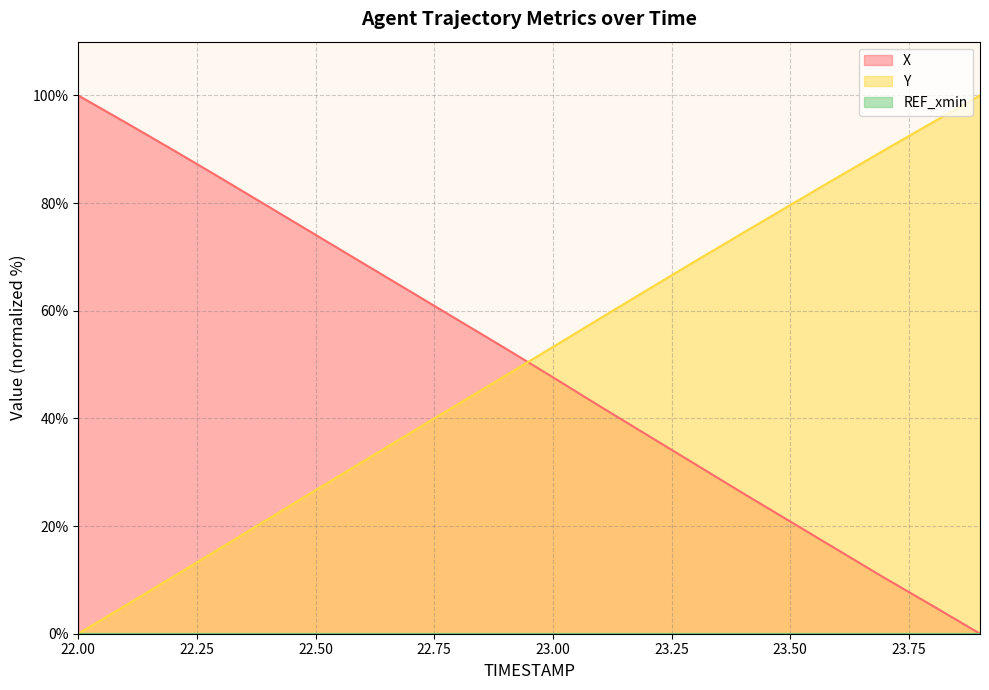

List the labels in order of Y value, largest first.

23.9, 23.8, 23.7, 23.6, 23.5, 23.4, 23.3, 23.2, 23.1, 23.0, 22.9, 22.8, 22.7, 22.6, 22.5, 22.4, 22.3, 22.2, 22.1, 22.0